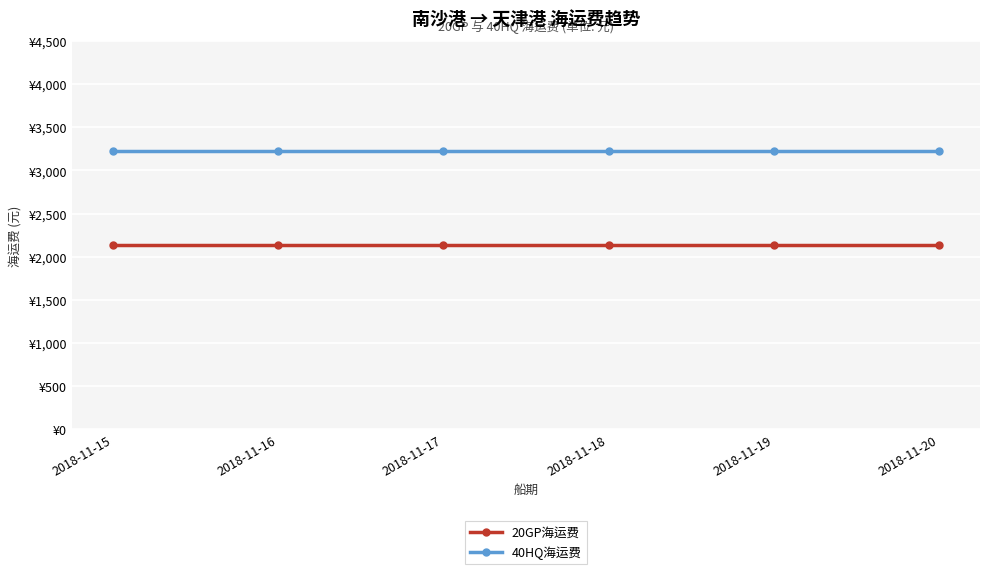

Is this an area chart (filled region under the line)?

No